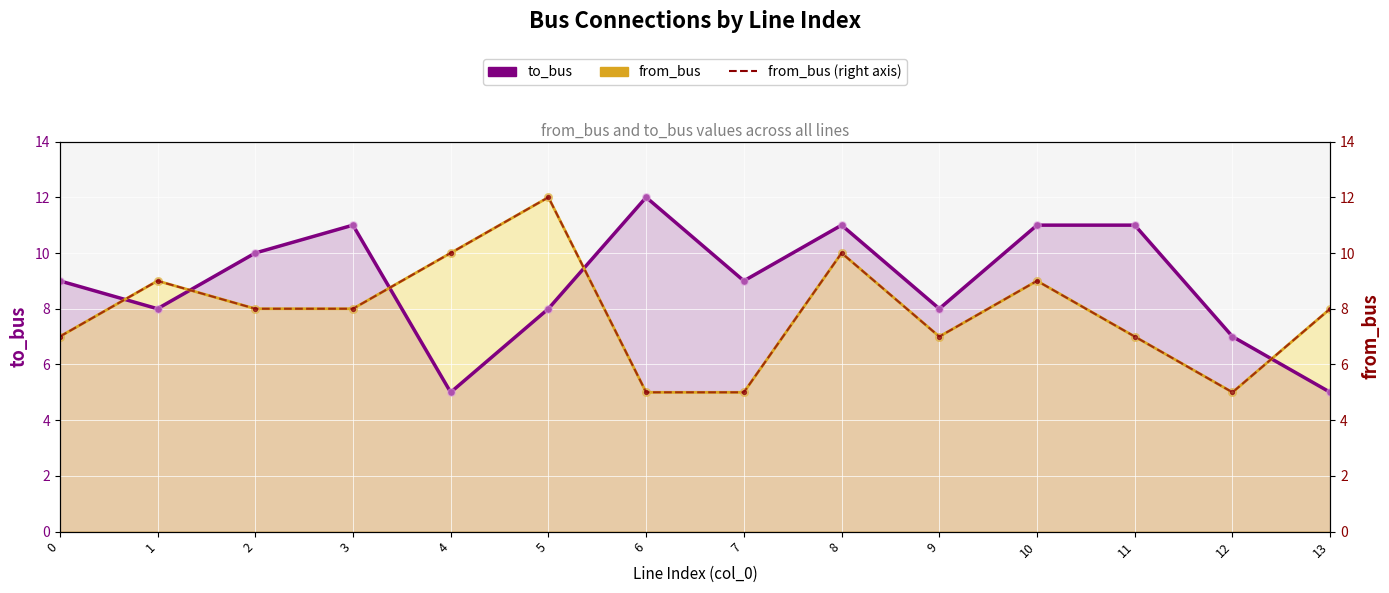

Which series has the largest Y range (max minus min)?

to_bus